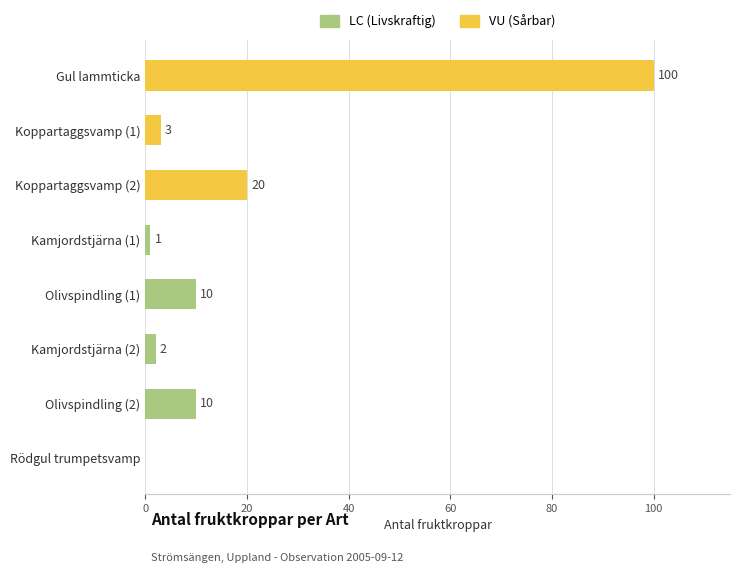

At which category does the chart reach its peak across all series?

Gul lammticka